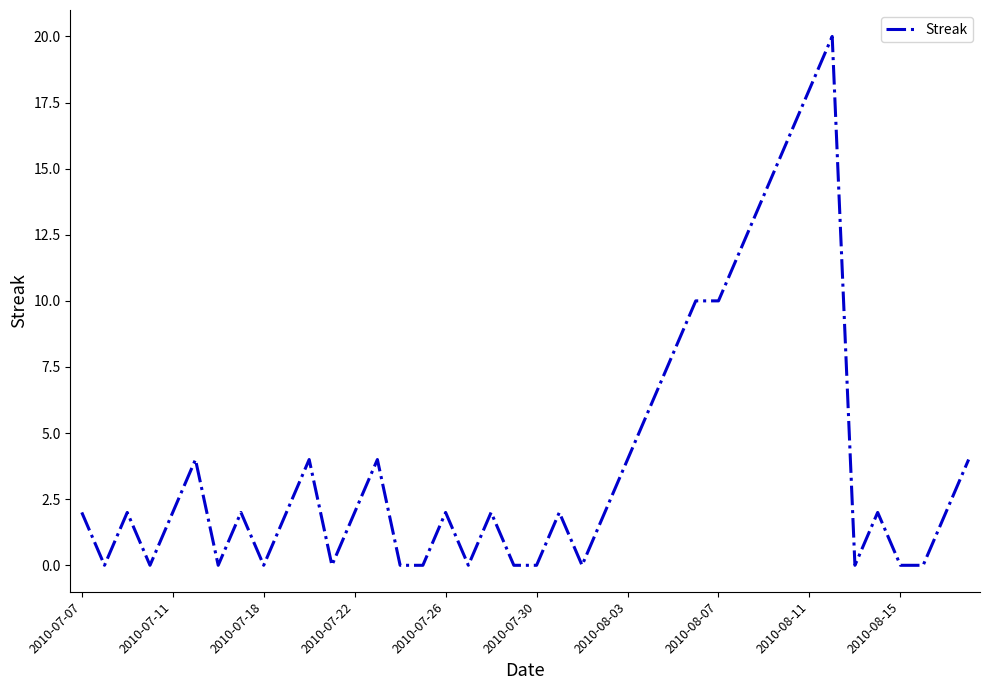

What is the difference between the maximum and minimum values?

20